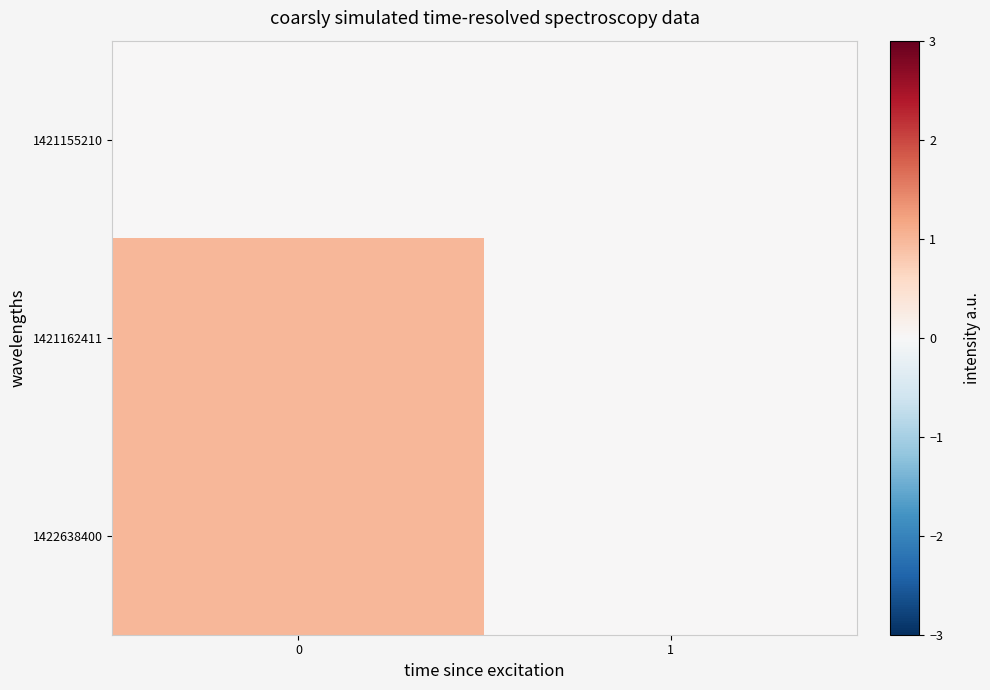

At 0, list the series in order from largest to smallest.

1421162411, 1422638400, 1421155210